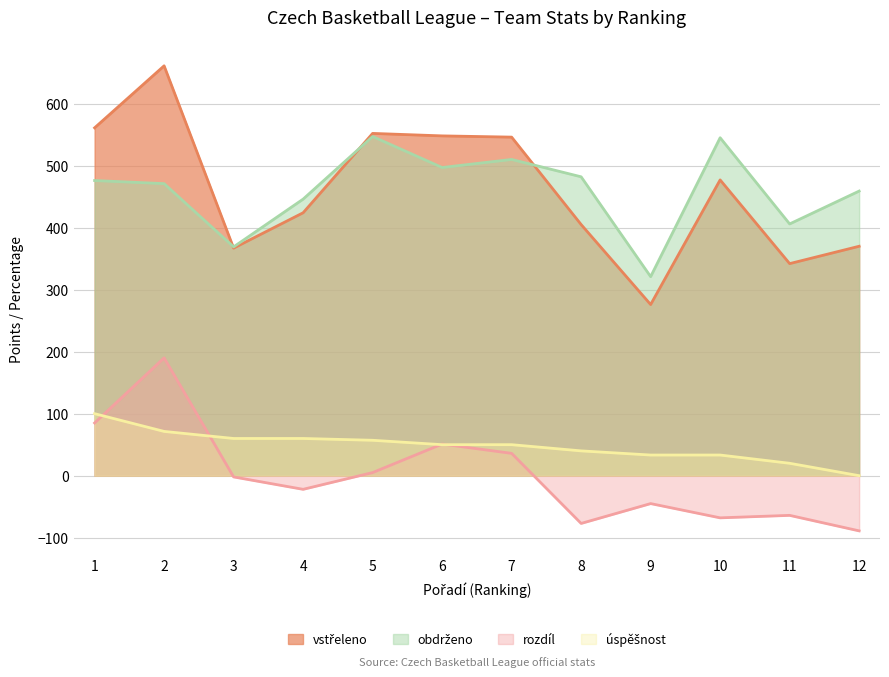

What is the value of the vstřeleno point at the 12th from the left?

370.0